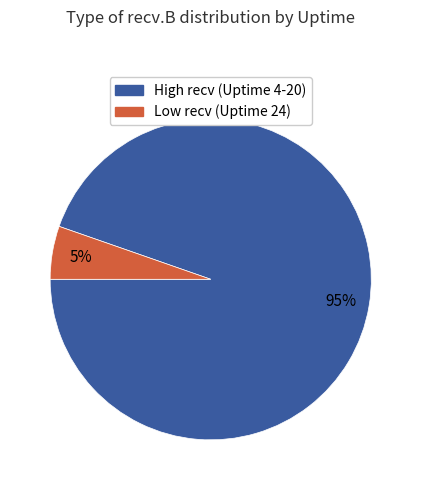

Is there any slice that represents more than half of the pie?

Yes